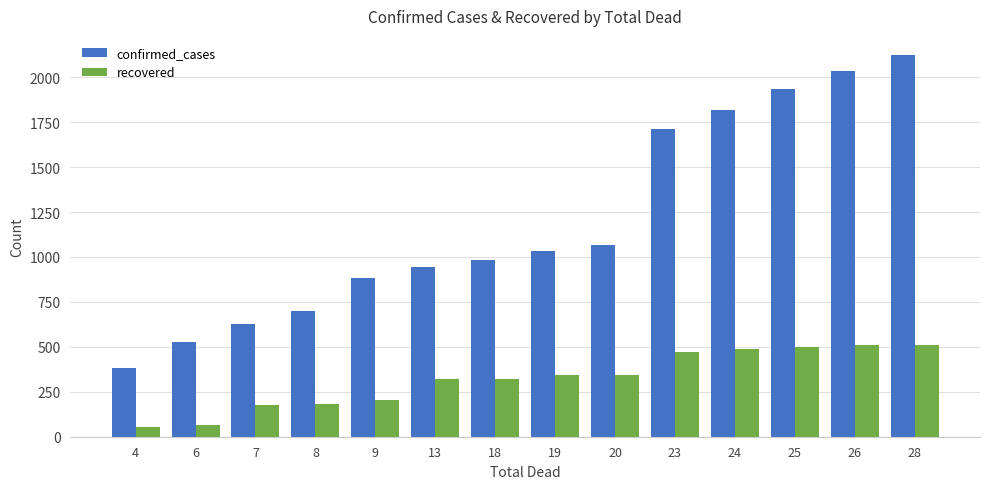

What is the difference between the highest and lowest values at 6?

461